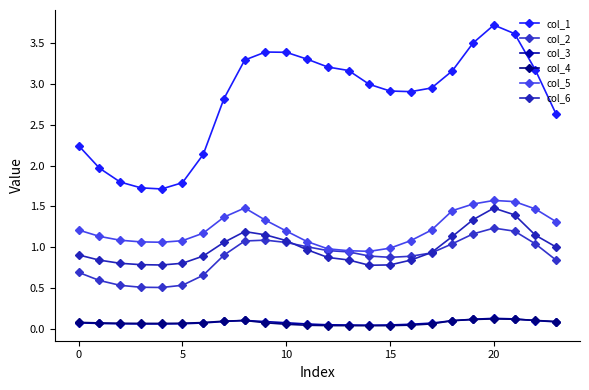

True or false: col_6 and col_5 intersect in this chart.

False